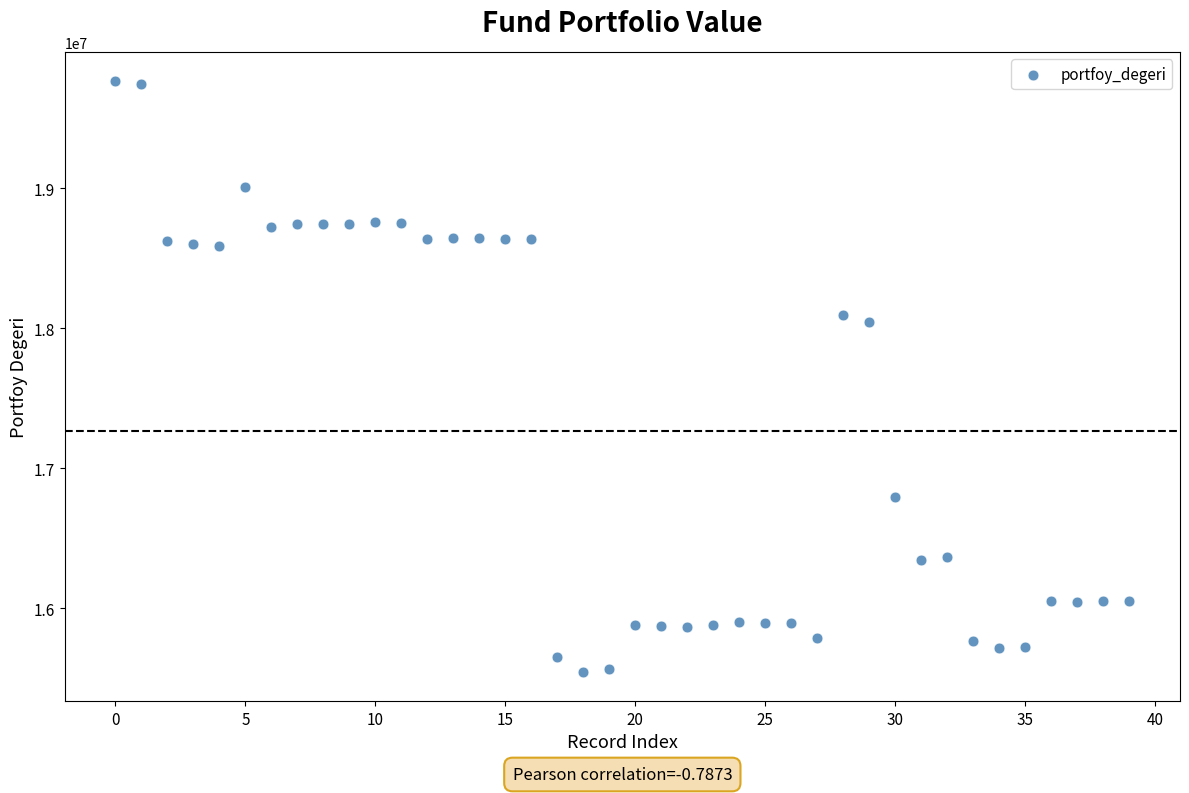

What Y value in the scatter plot is closest to 17655465?

18045989.5